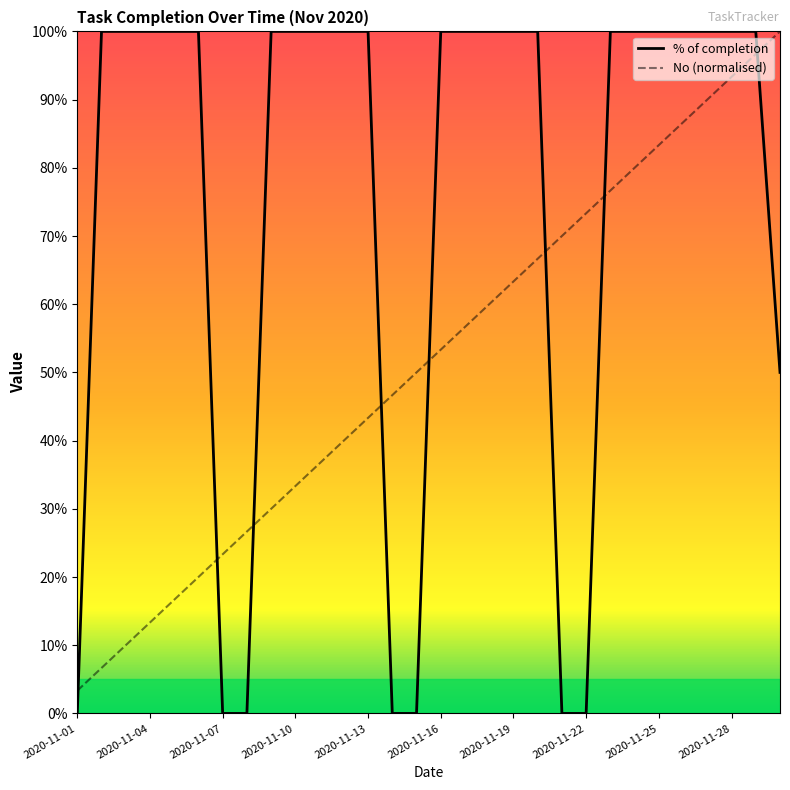

What are all the series names shown in the legend?

% of completion, No (normalised)